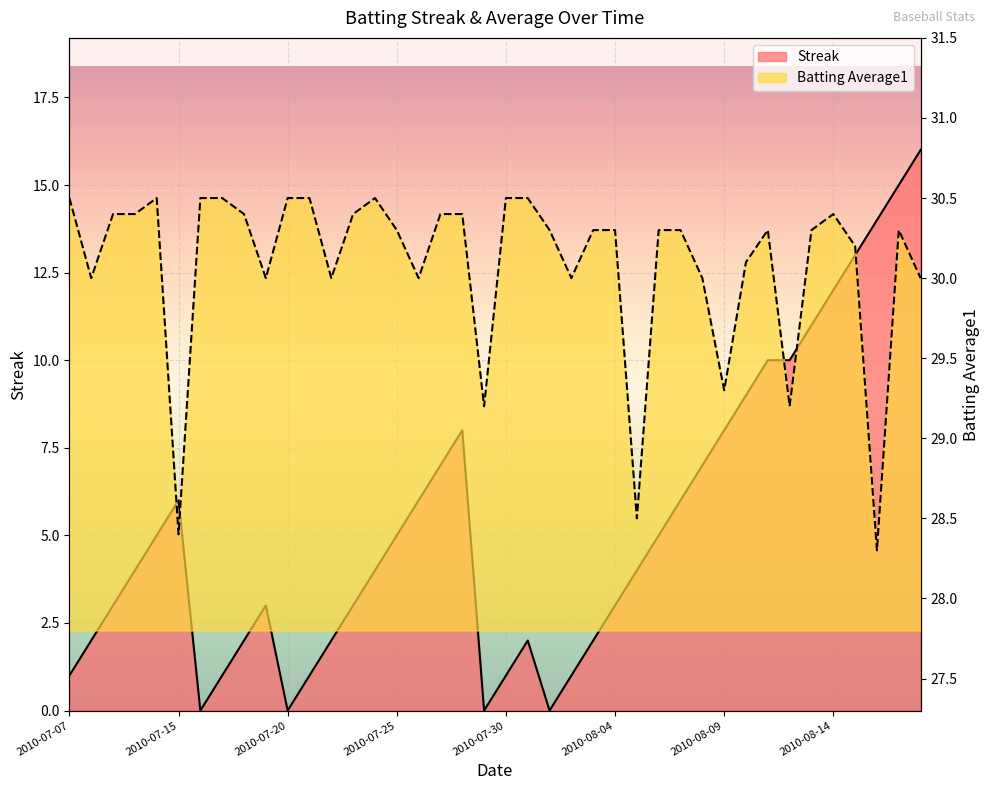

Where is the first local minimum for Batting Average1?

2010-07-08